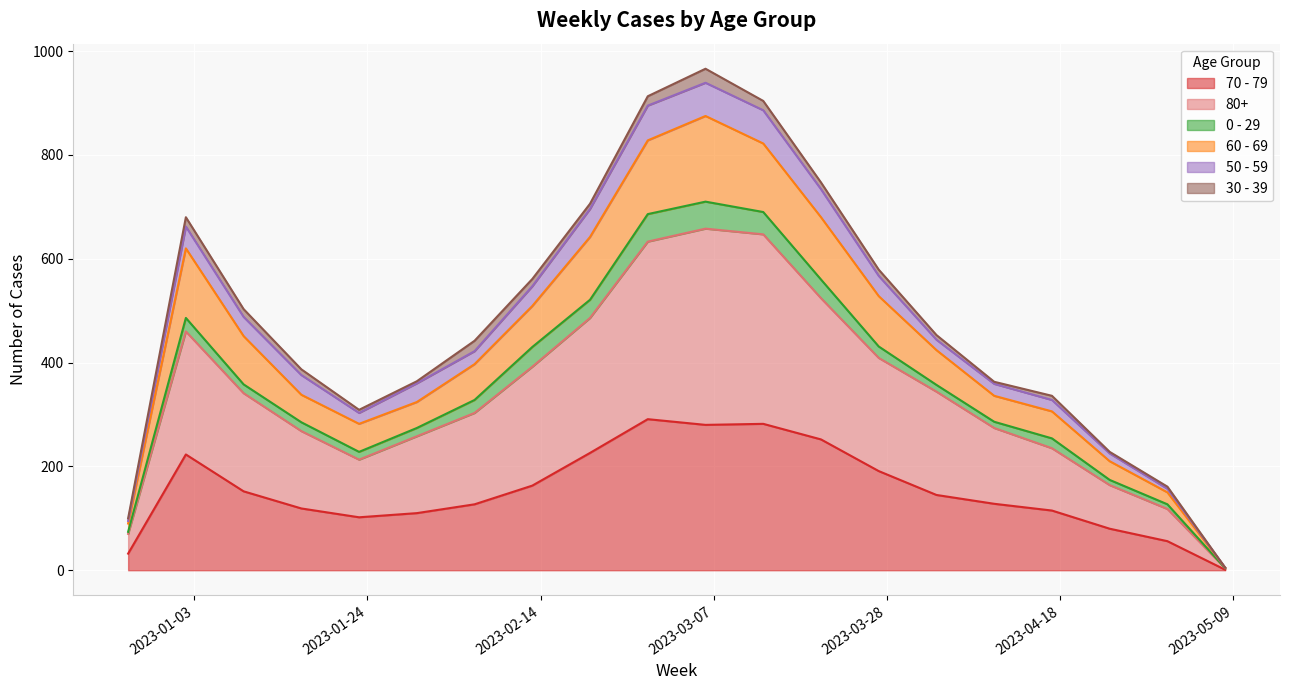

At which category does 80+ reach its first local valley?

2023-01-23